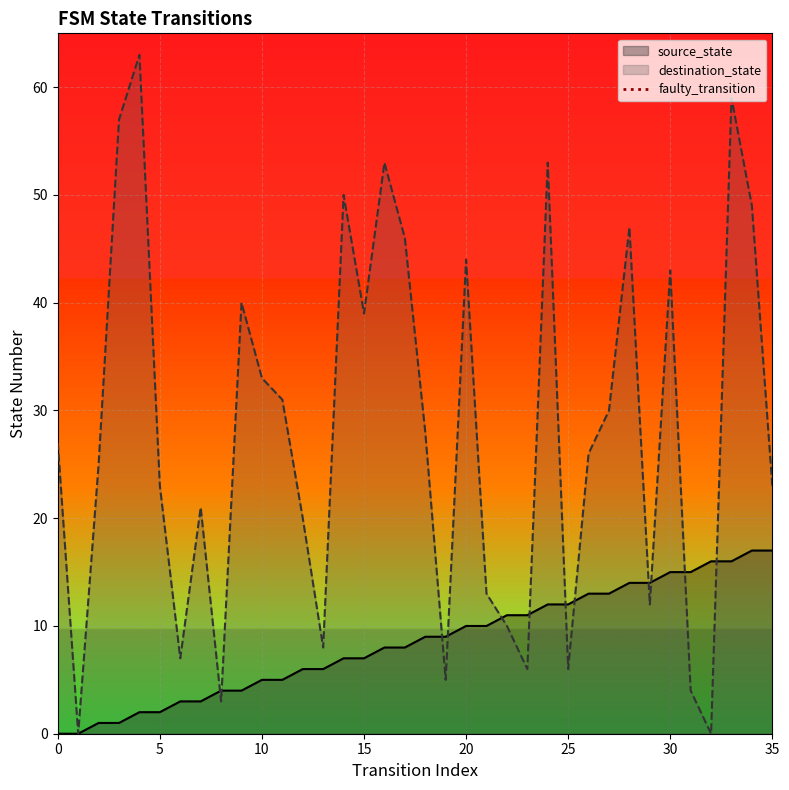

Is it true that source_state equals 3 at 15?

False